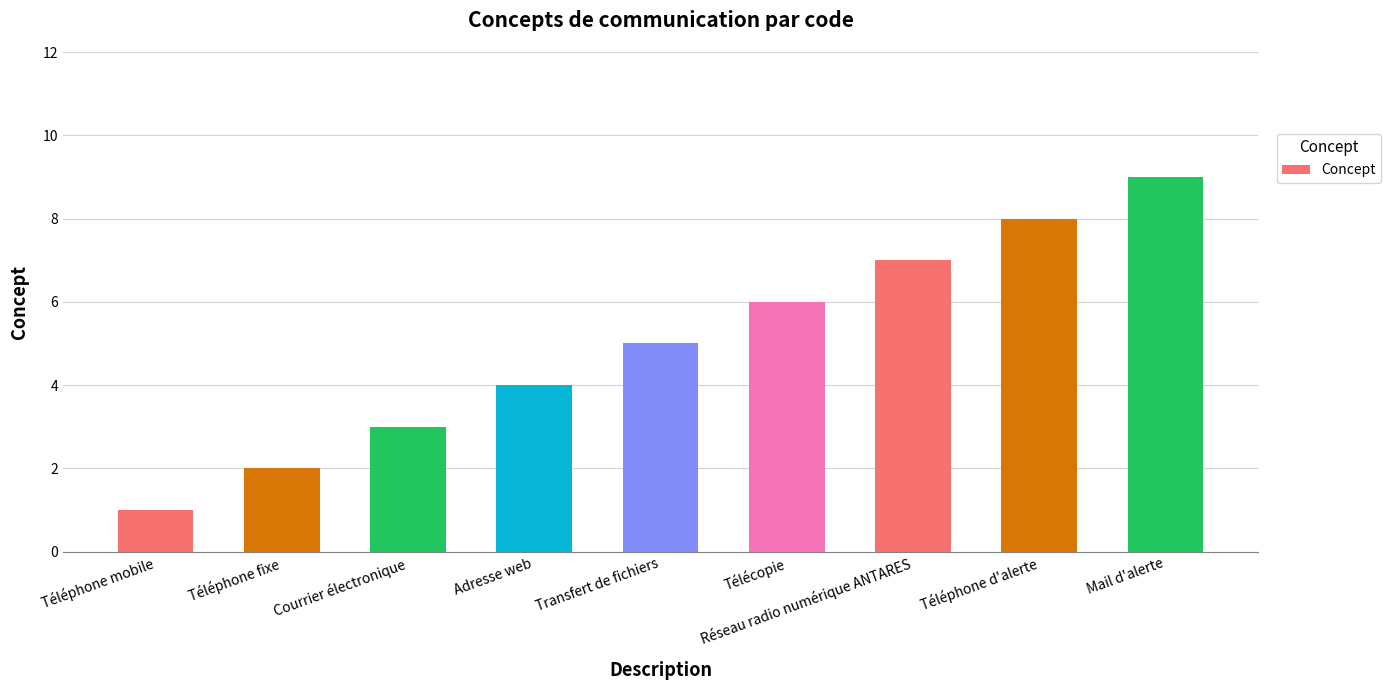

What is the label of the 3rd bar from the left?

Courrier électronique